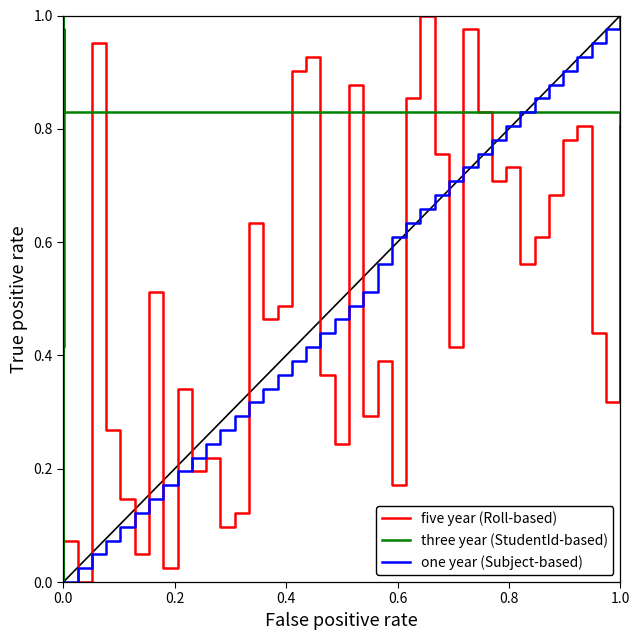

How many intersections are there between five year (Roll-based) and one year (Subject-based)?

15